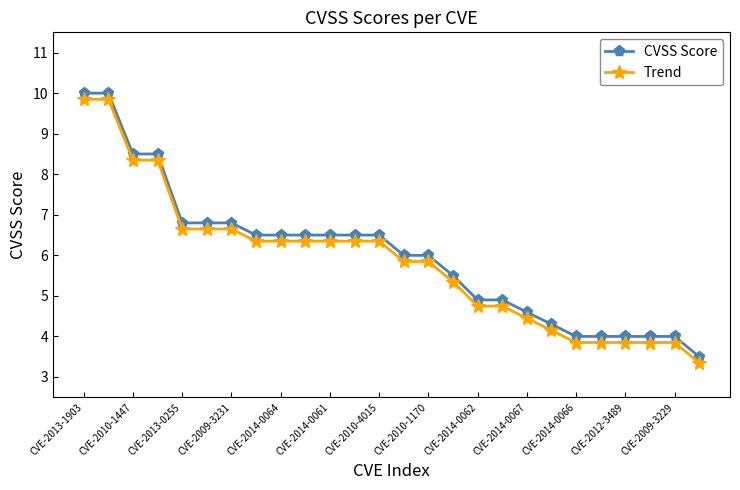

What is the difference between the maximum and minimum values in the Trend series?

6.5